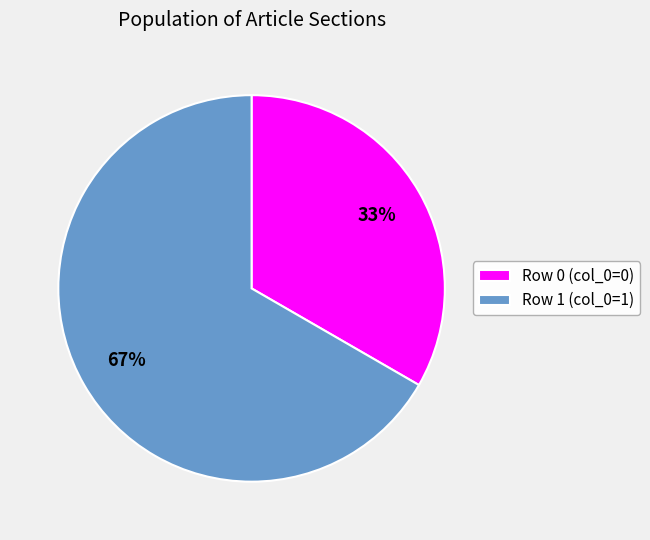

Is it true that Row 1 (col_0=1) is 67% of the pie?

True